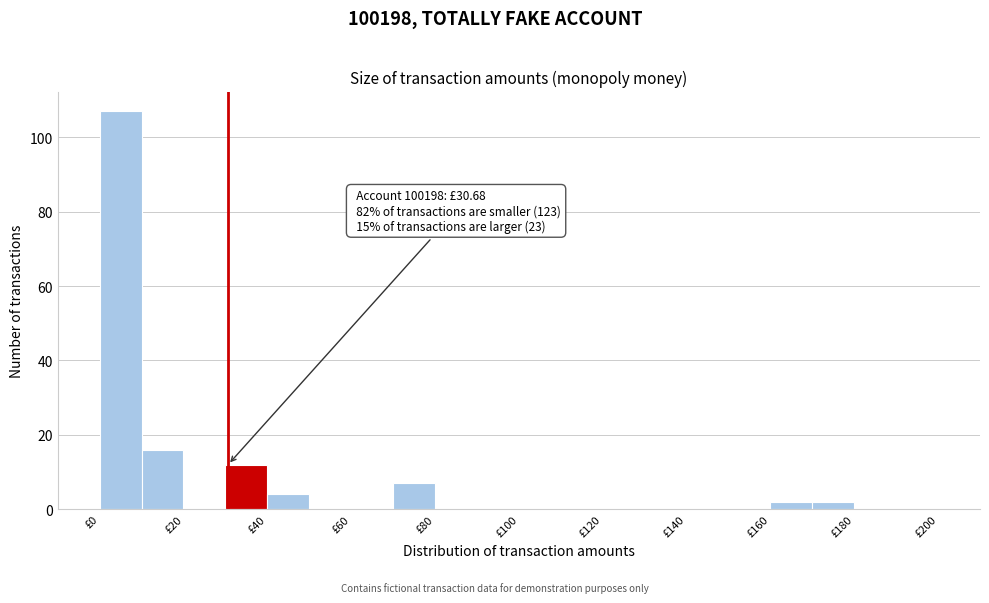

Over which range of the x-axis is the bar tallest?

0 to 10